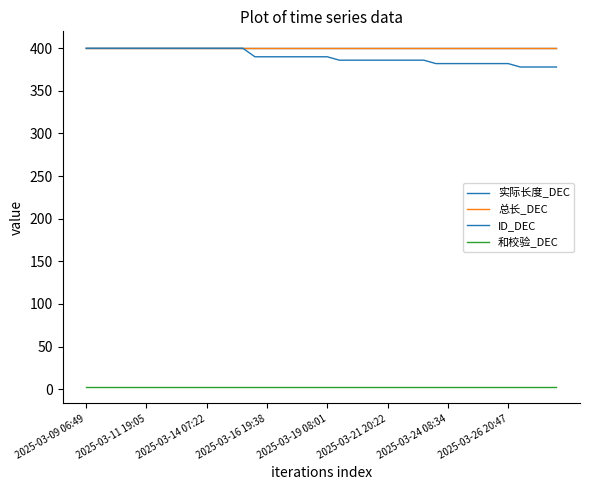

Reading left to right, list all the values displayed in this chart.

实际长度_DEC: 400	400	400	400	400	400	400	400	400	400	400	400	400	400	400	400	400	400	400	400	400	400	400	400	400	400	400	400	400	400	400	400	400	400	400	400	400	400	400	400
总长_DEC: 400	400	400	400	400	400	400	400	400	400	400	400	400	400	400	400	400	400	400	400	400	400	400	400	400	400	400	400	400	400	400	400	400	400	400	400	400	400	400	400
ID_DEC: 400	400	400	400	400	400	400	400	400	400	400	400	400	400	390	390	390	390	390	390	390	386	386	386	386	386	386	386	386	382	382	382	382	382	382	382	378	378	378	378
和校验_DEC: 3	3	3	3	3	3	3	3	3	3	3	3	3	3	3	3	3	3	3	3	3	3	3	3	3	3	3	3	3	3	3	3	3	3	3	3	3	3	3	3